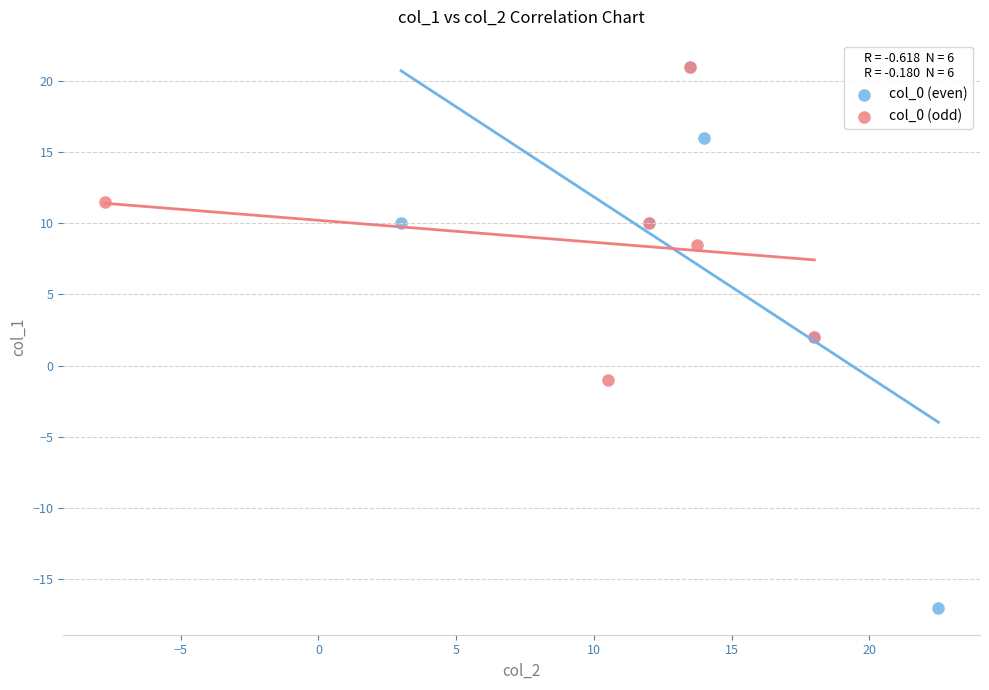

Which series has the widest spread of Y values?

col_0 (even)